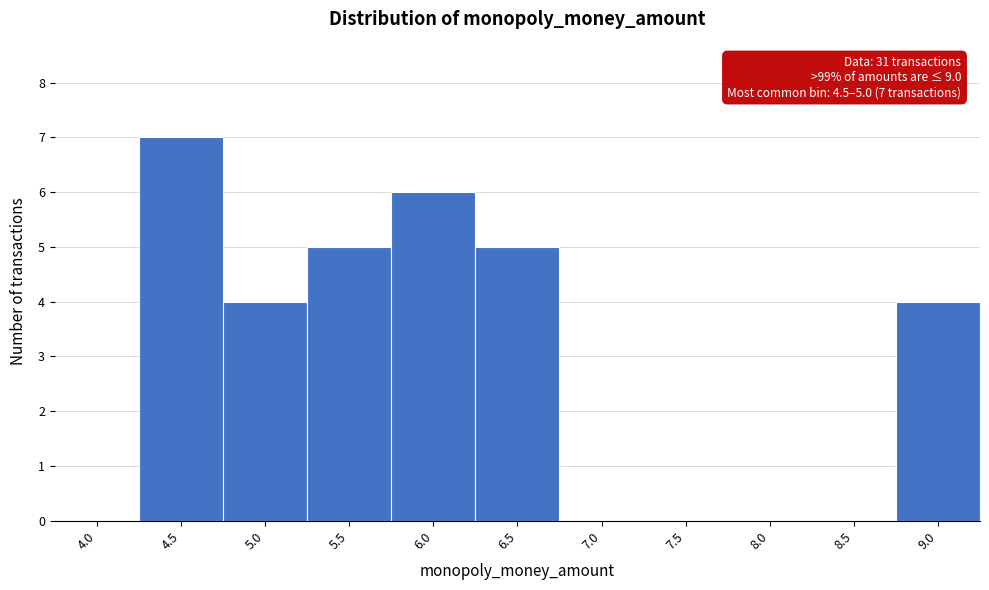

Reading left to right, list all the values displayed in this chart.

4.0=0	4.5=7	5.0=4	5.5=5	6.0=6	6.5=5	7.0=0	7.5=0	8.0=0	8.5=0	9.0=4